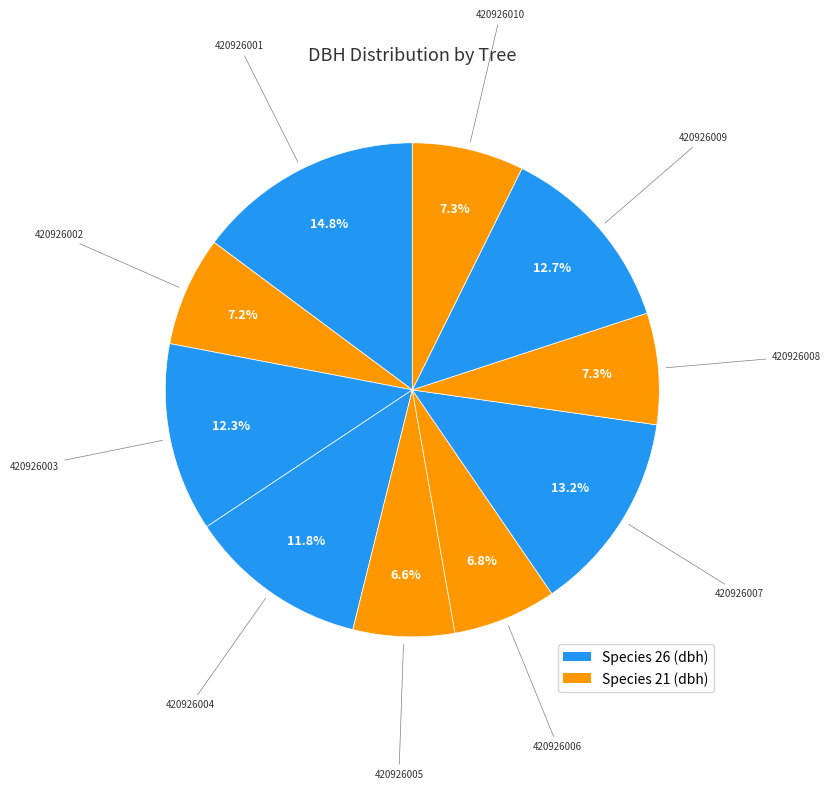

How many slices are in this pie chart?

10